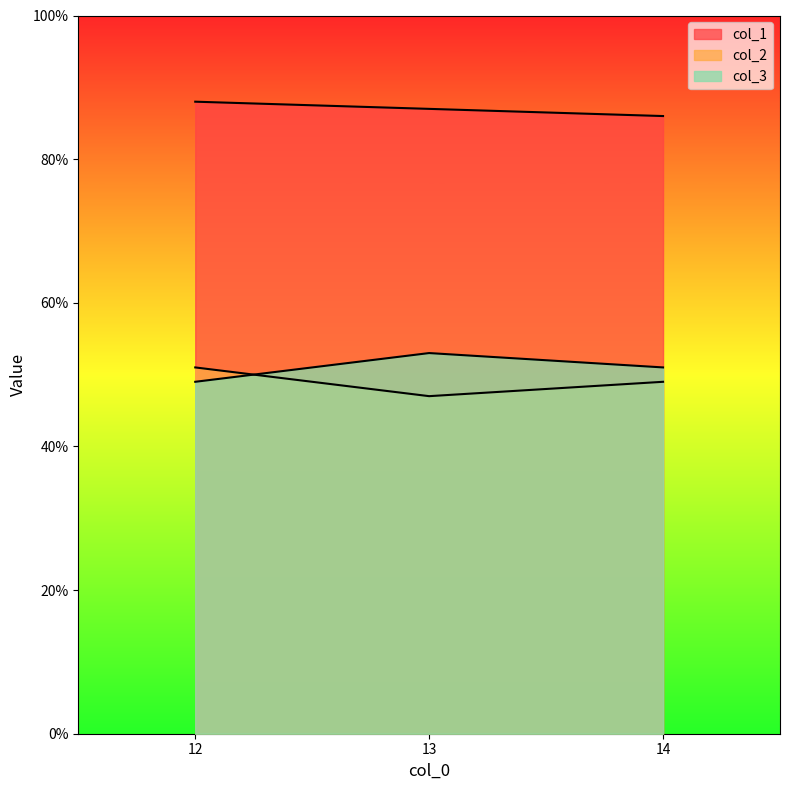

At how many categories does at least one series exceed 67?

3